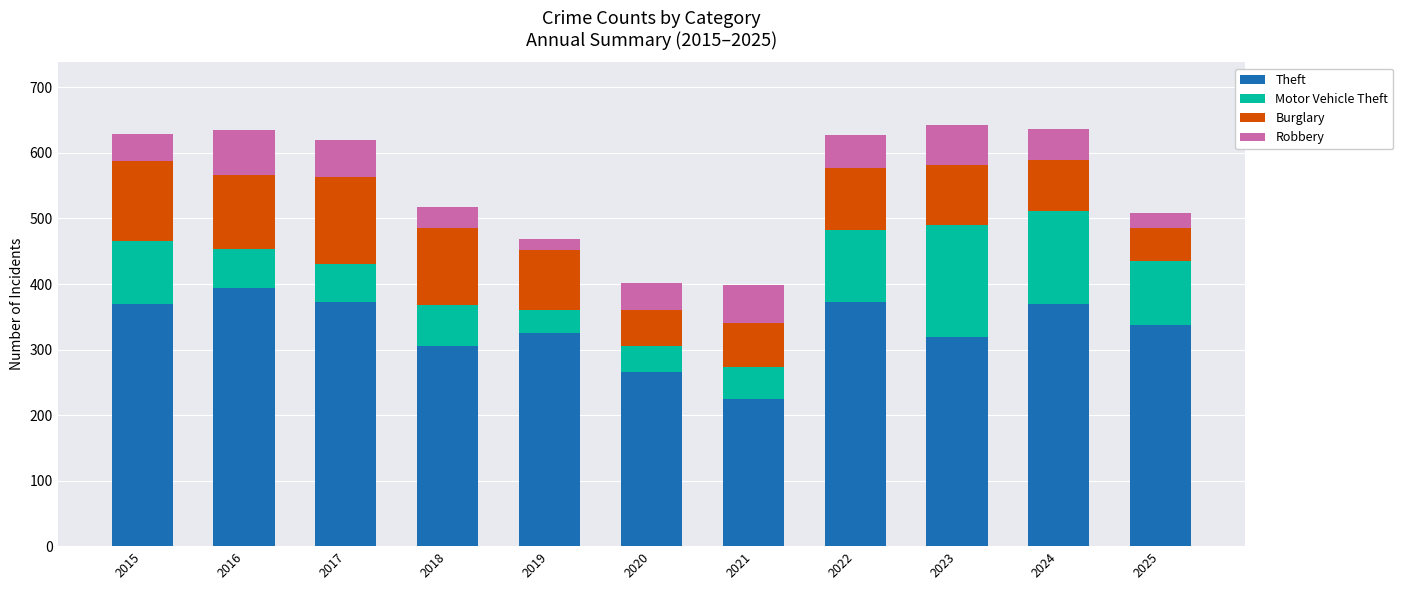

What are all the series names shown in the legend?

Theft, Motor Vehicle Theft, Burglary, Robbery